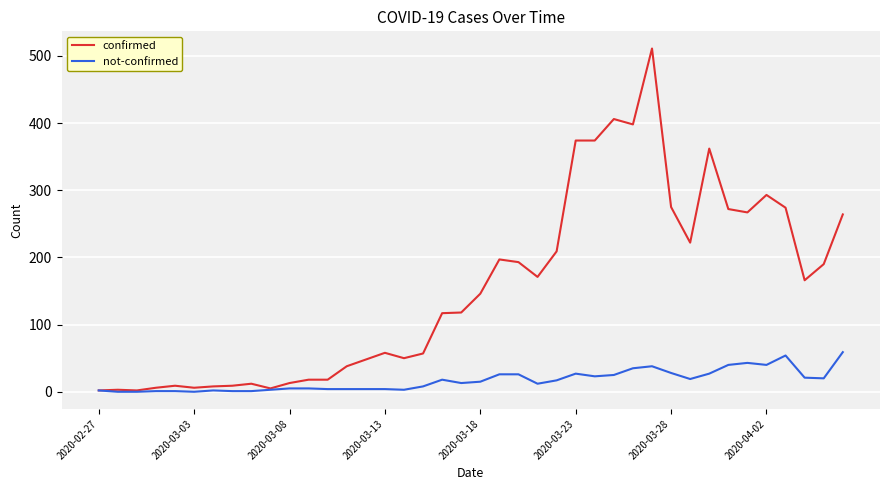

Which series has the largest total across all categories?

confirmed